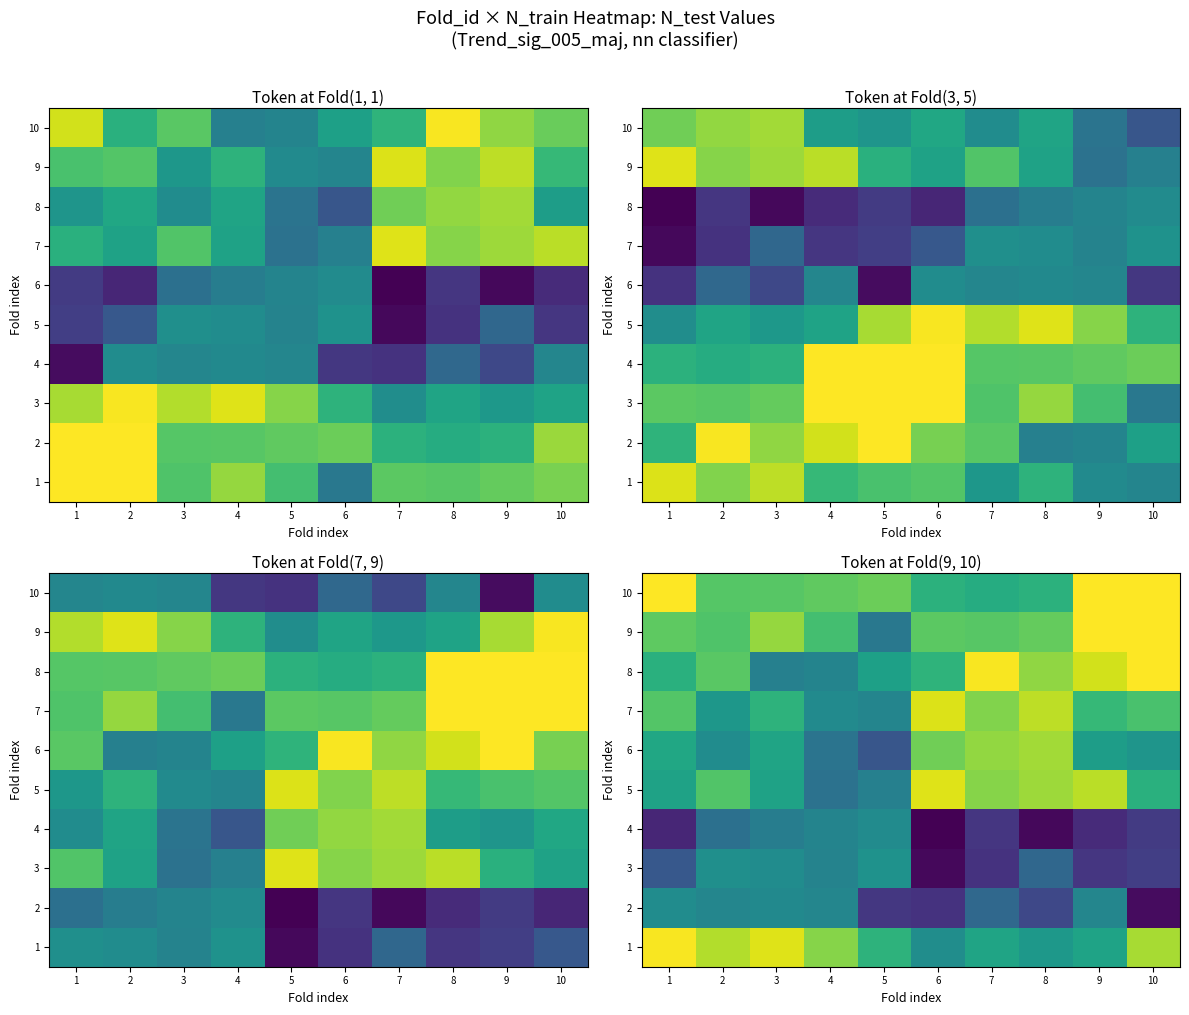

At 7, list the series in order from largest to smallest.

8, 6, 5, 7, 9, 10, 1, 2, 4, 3